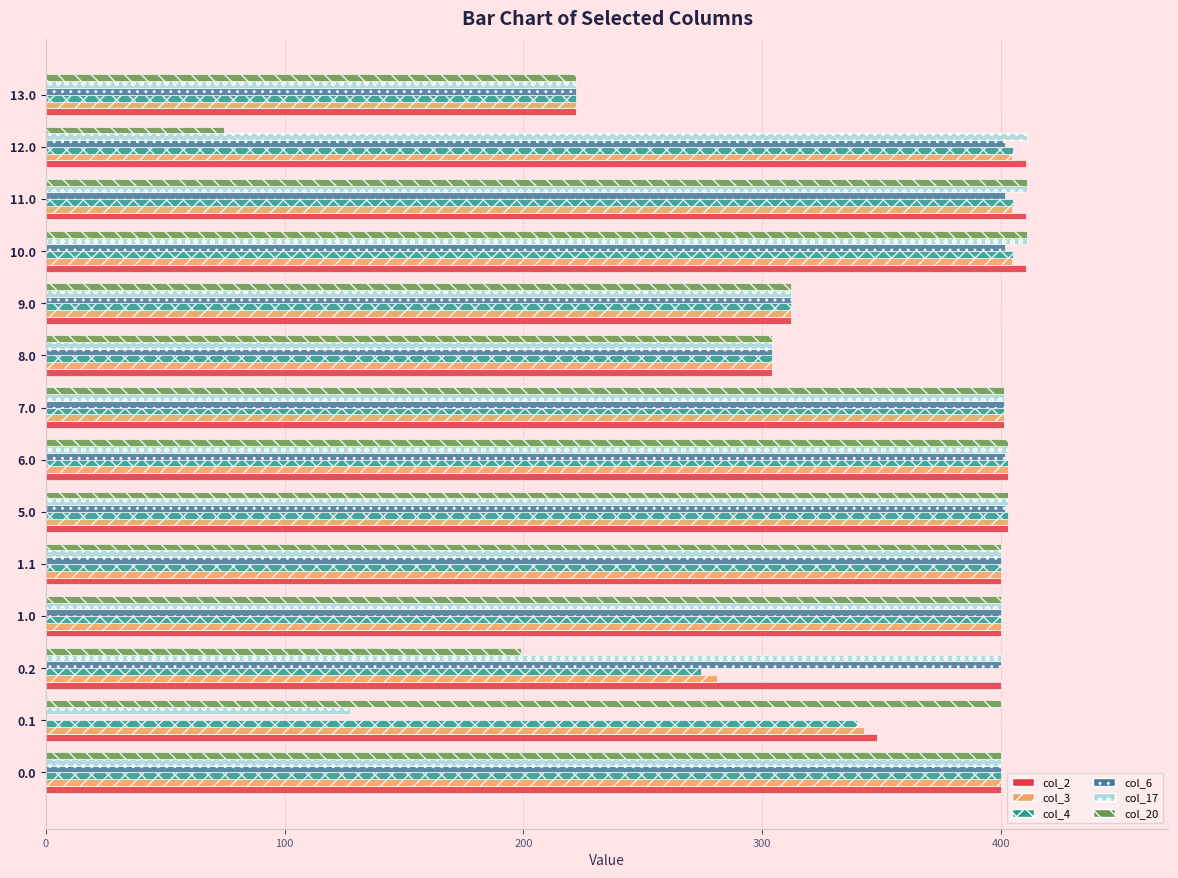

Which series has the largest total across all categories?

col_2